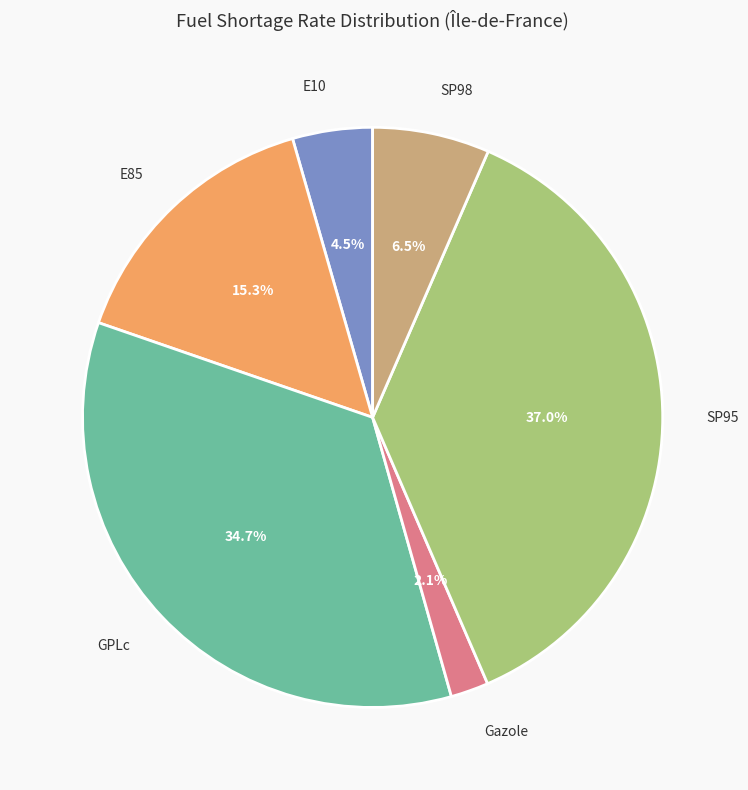

What percentage is NOT represented by SP98?

93.5%